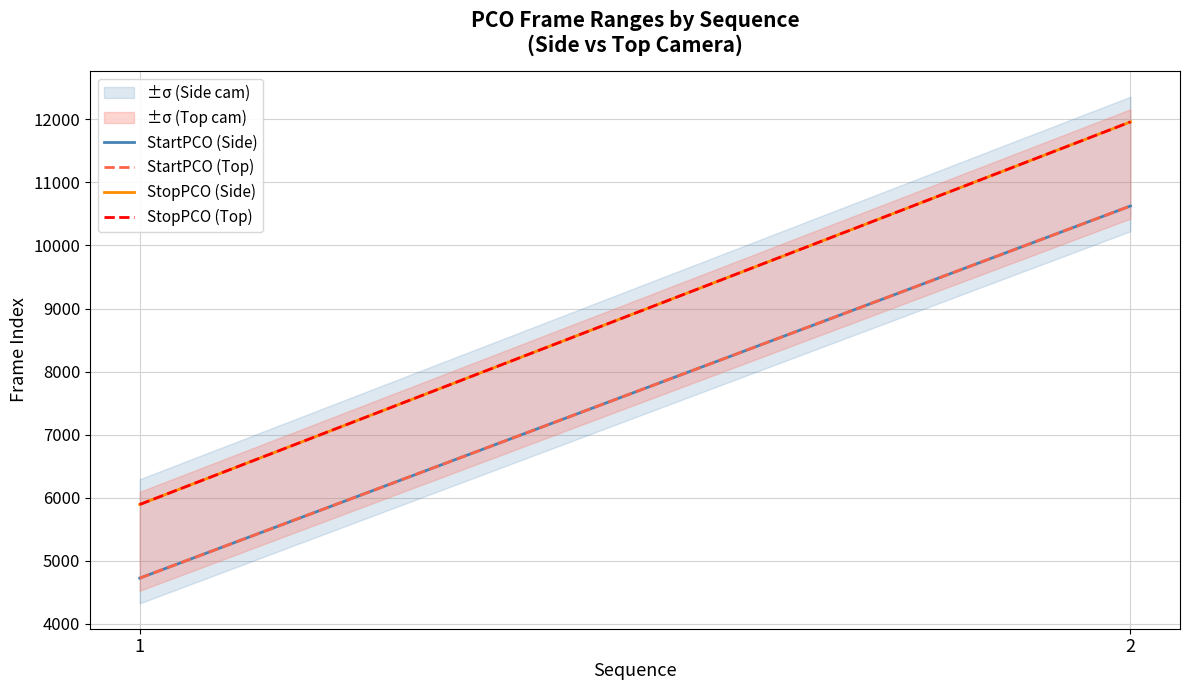

Count the StopPCO (Top) values in the range 5893 to 11959.

2